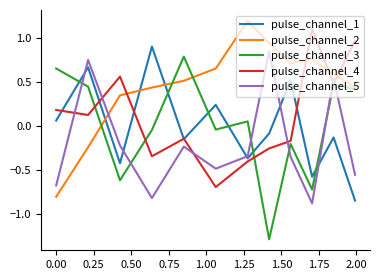

What is the maximum value shown in the chart?

1.2